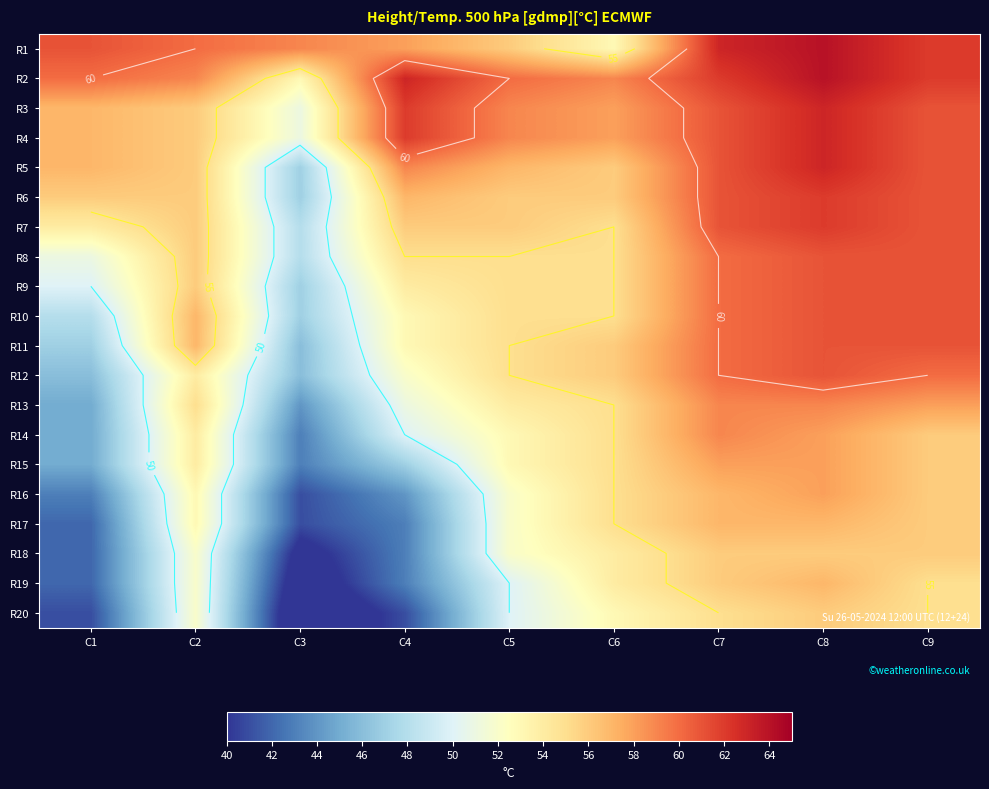

What is the difference between the highest and lowest values at C2?

8